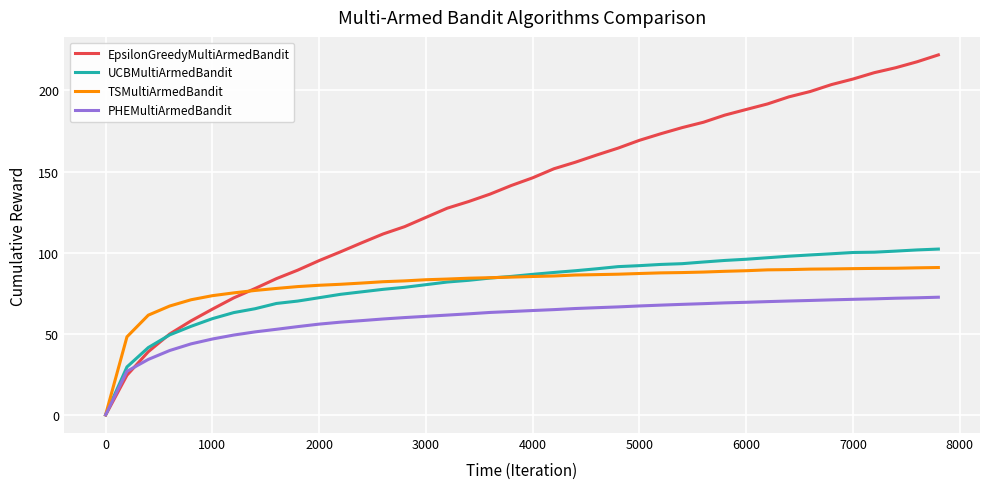

Which series has the largest total across all categories?

EpsilonGreedyMultiArmedBandit